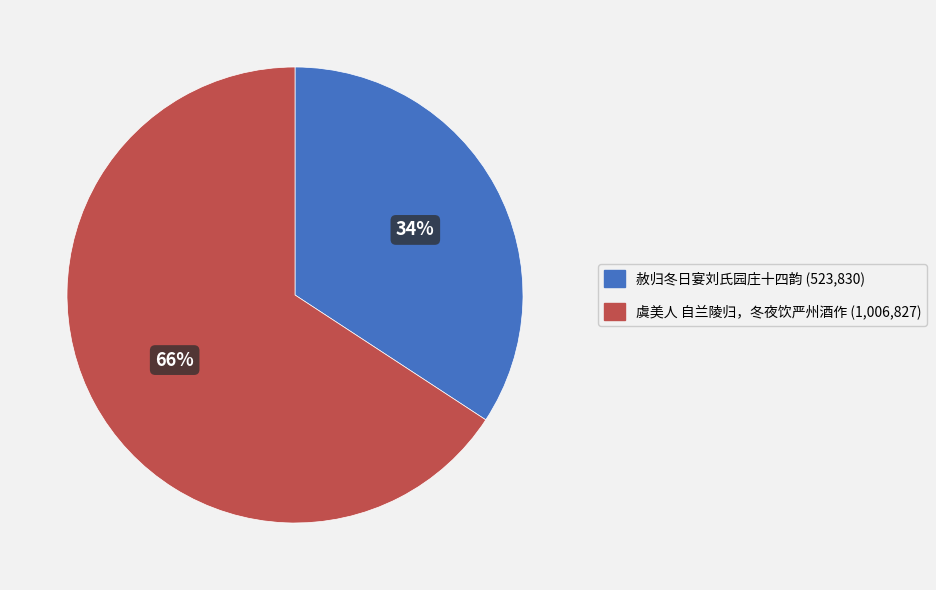

To the nearest percent, what percentage of the pie is 虞美人 自兰陵归，冬夜饮严州酒作?

66%